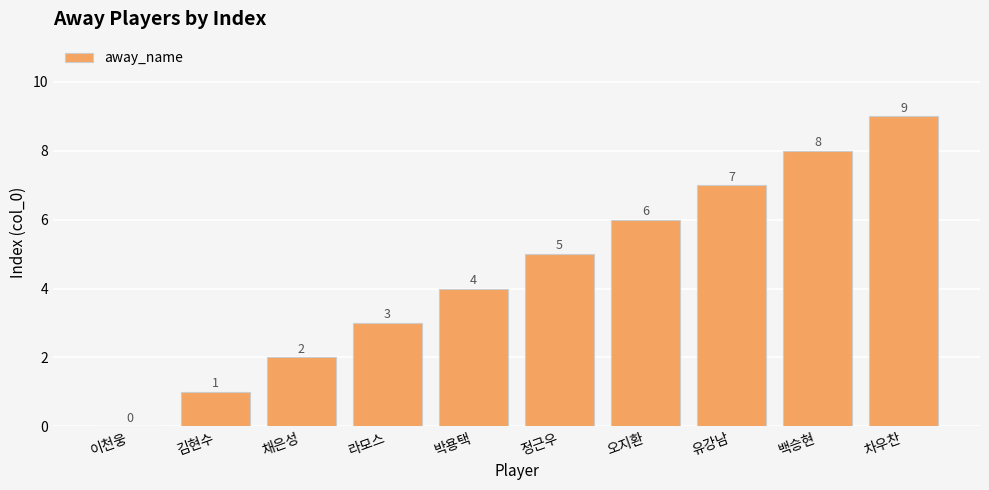

Reading right to left, what are all the values shown in this chart?

차우찬=9	백승현=8	유강남=7	오지환=6	정근우=5	박용택=4	라모스=3	채은성=2	김현수=1	이천웅=0